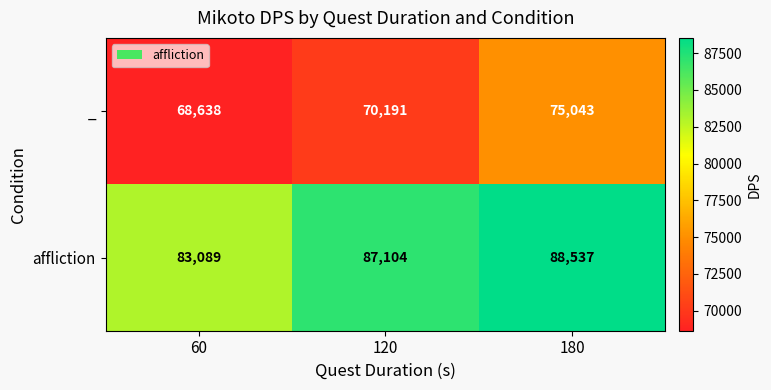

The value of affliction at 180 is 116668. True or false?

False